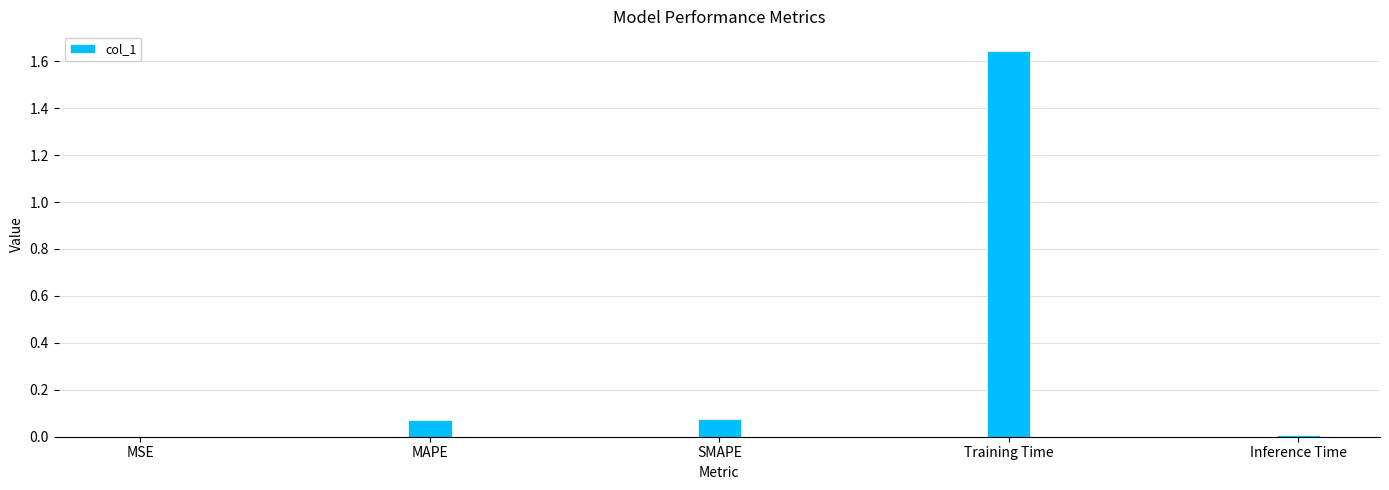

At which category does the chart reach its peak across all series?

Training Time